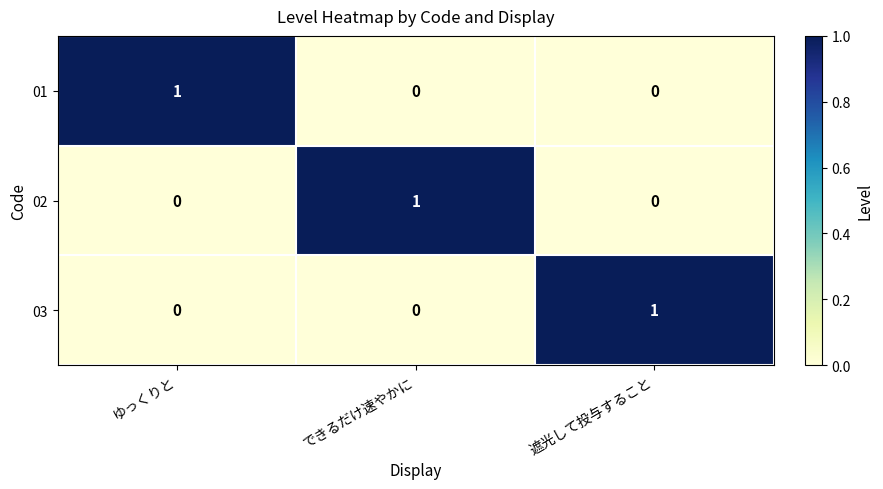

At how many categories does at least one series exceed 0?

3